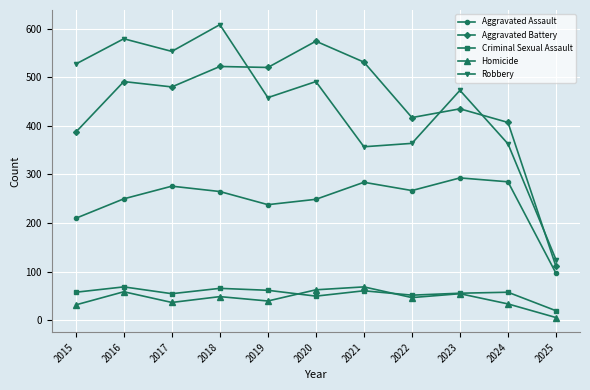

Where is the first local maximum for Criminal Sexual Assault?

2016